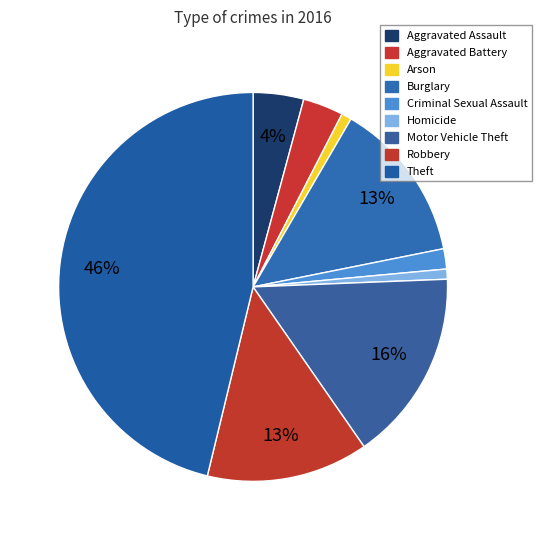

How many slices are in this pie chart?

9